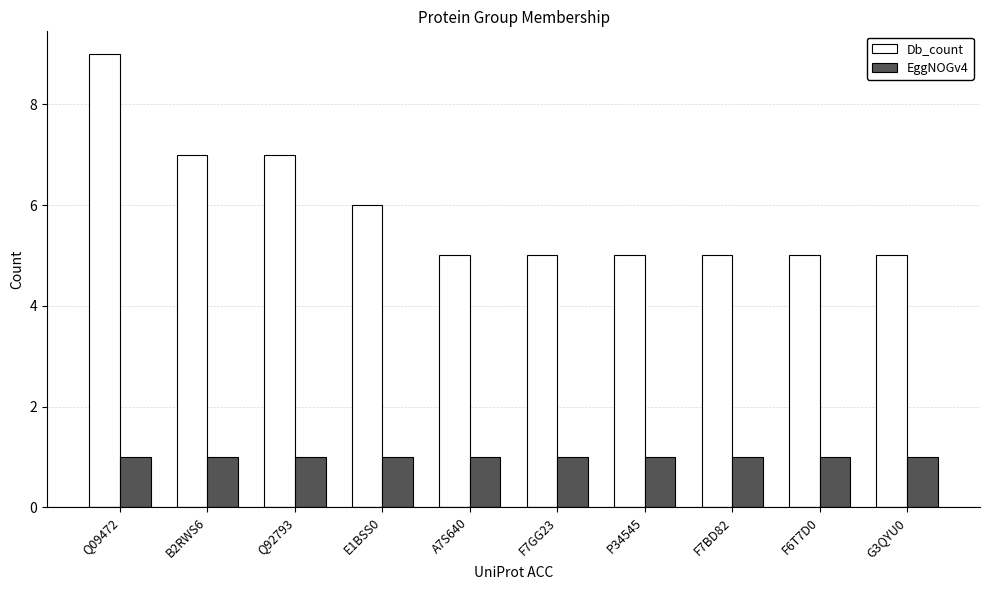

The EggNOGv4 series shows 0 at G3QYU0. True or false?

False